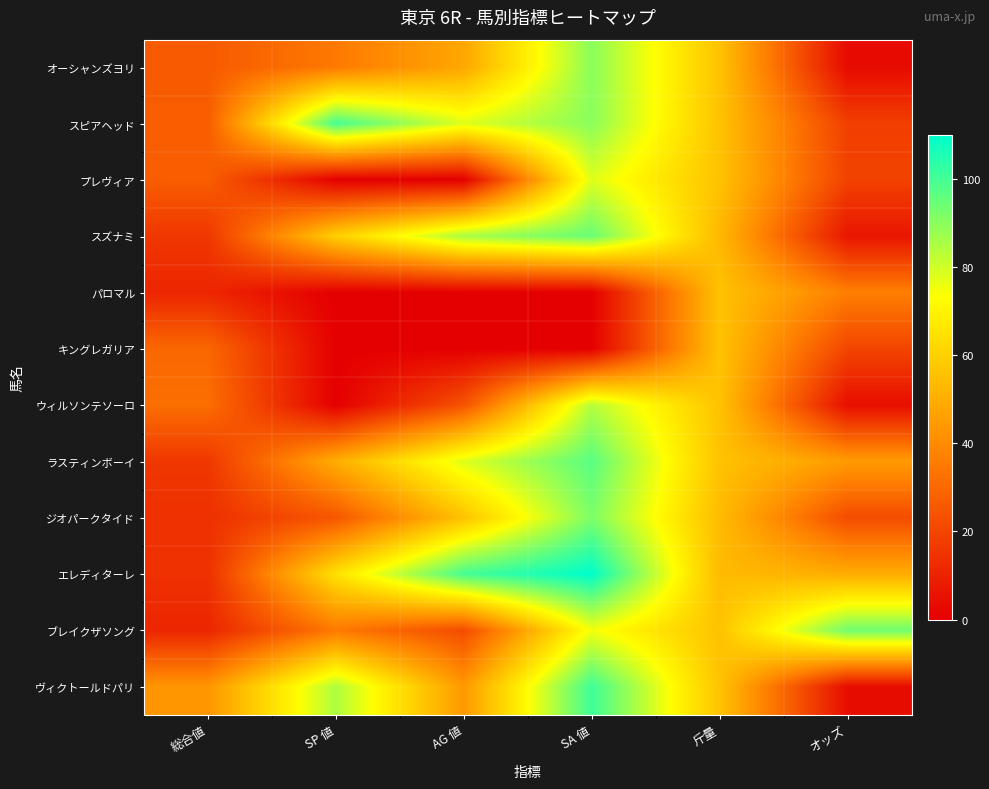

How many data points does each series have?

6